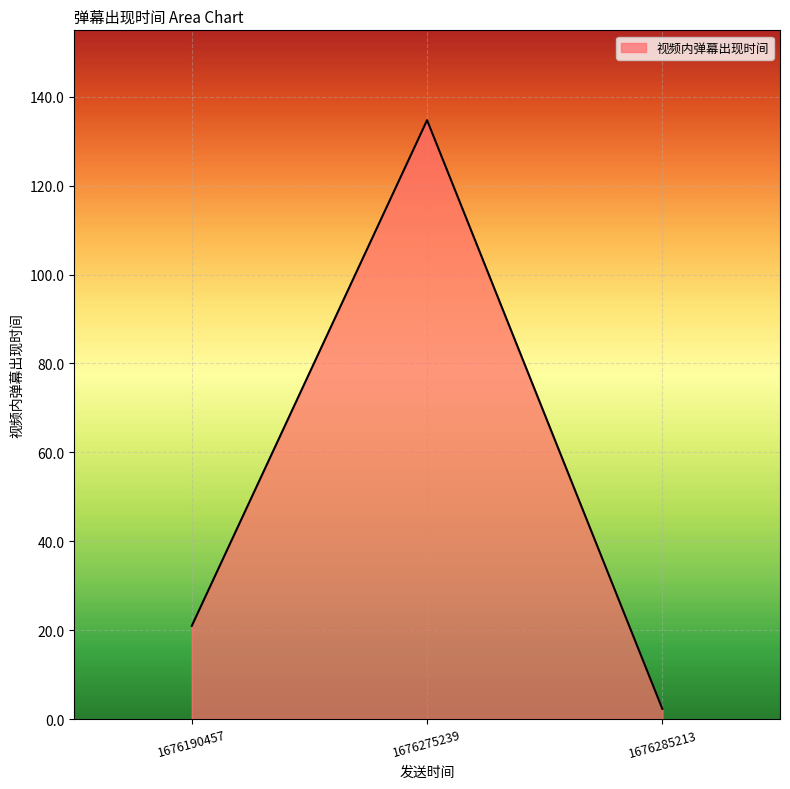

Reading right to left, transcribe all the data shown in this chart.

2.3	134.7	21.0